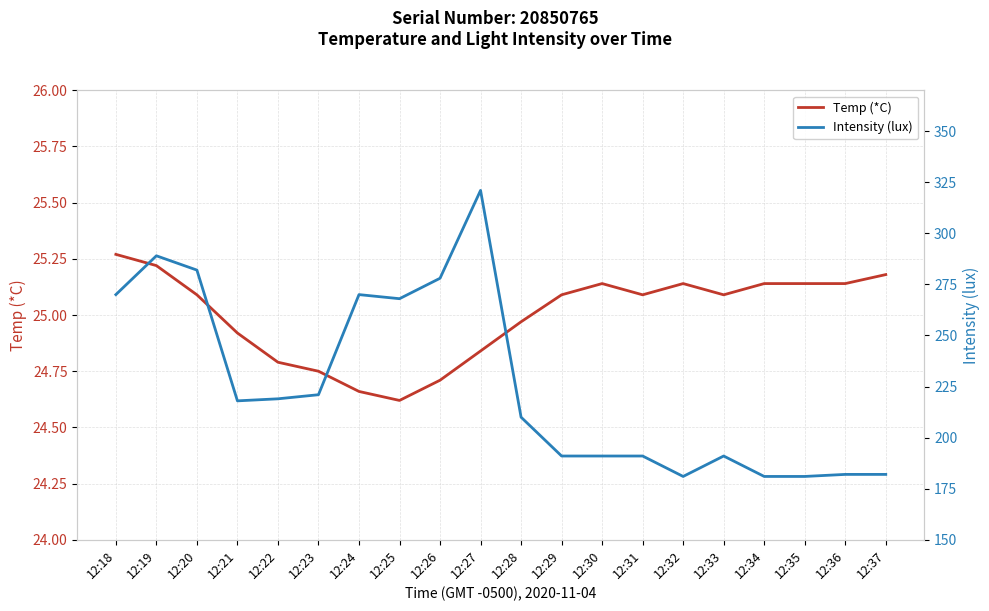

Is it true that Temp (*C) equals 25.2 at 12:37?

True